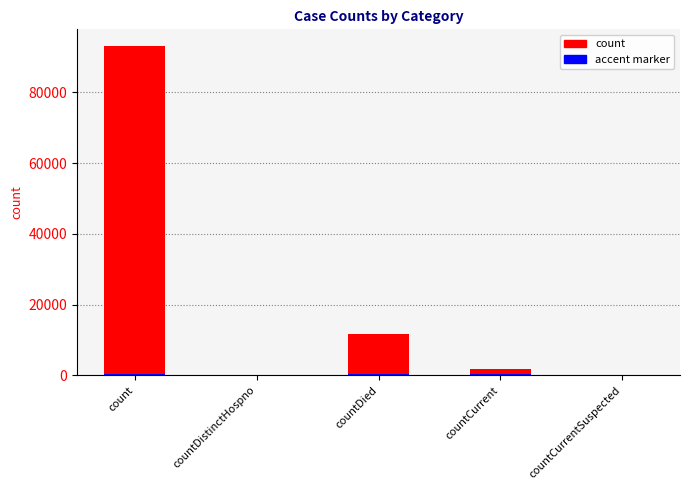

What position from the right is countCurrentSuspected?

1